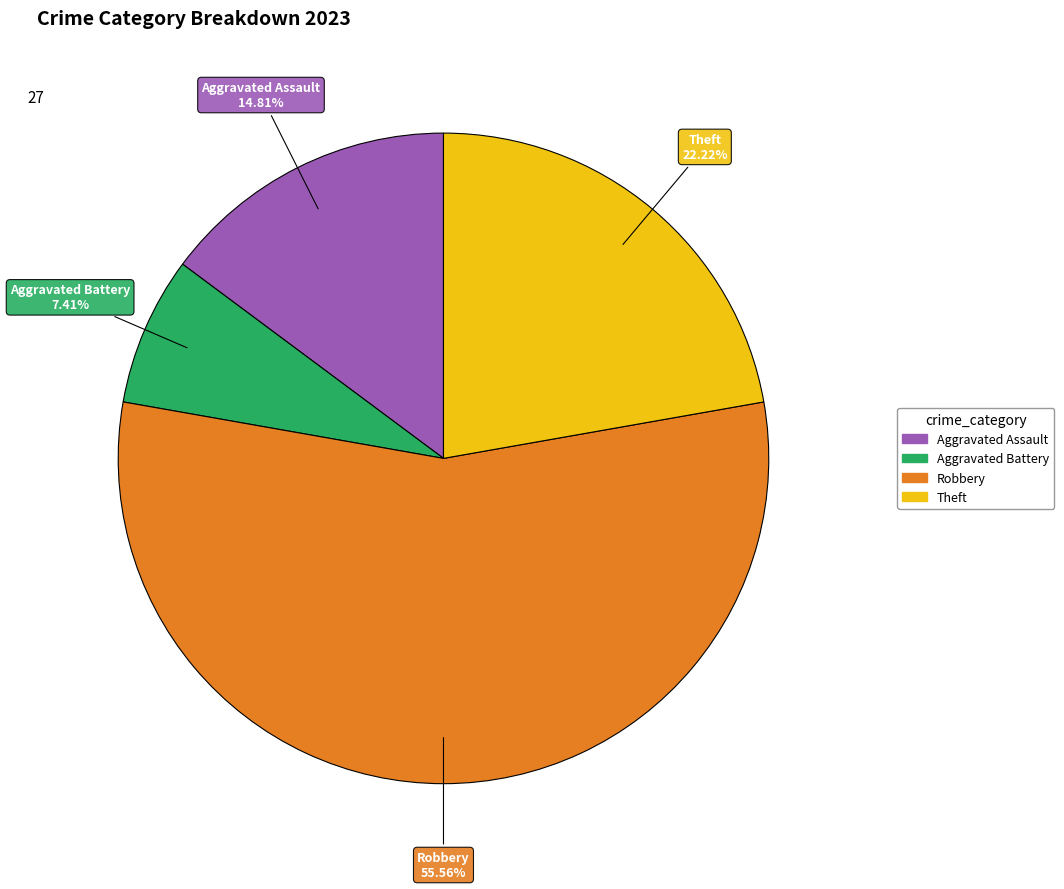

To the nearest percent, what is the average slice percentage?

25%